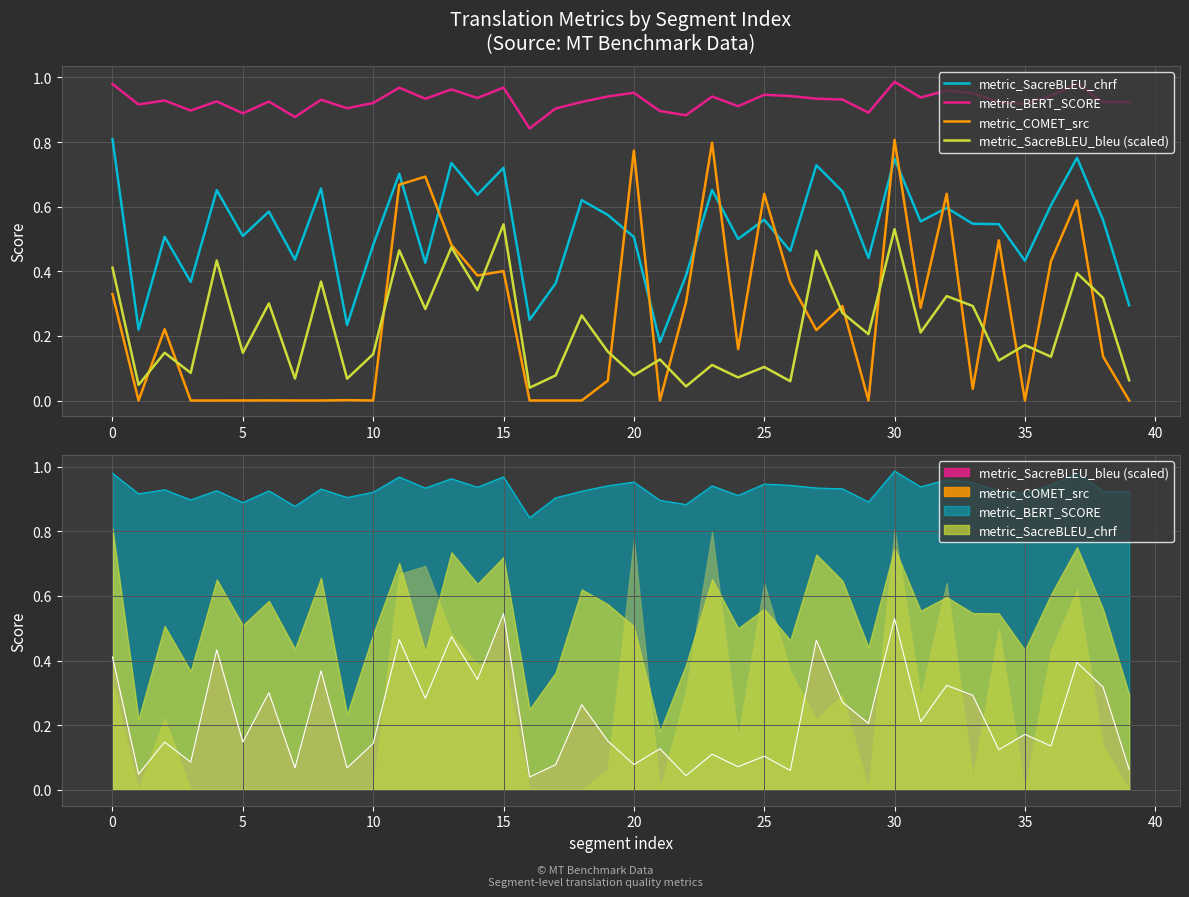

Between which two adjacent categories do metric_COMET_src and metric_SacreBLEU_chrf first intersect?

11 and 12